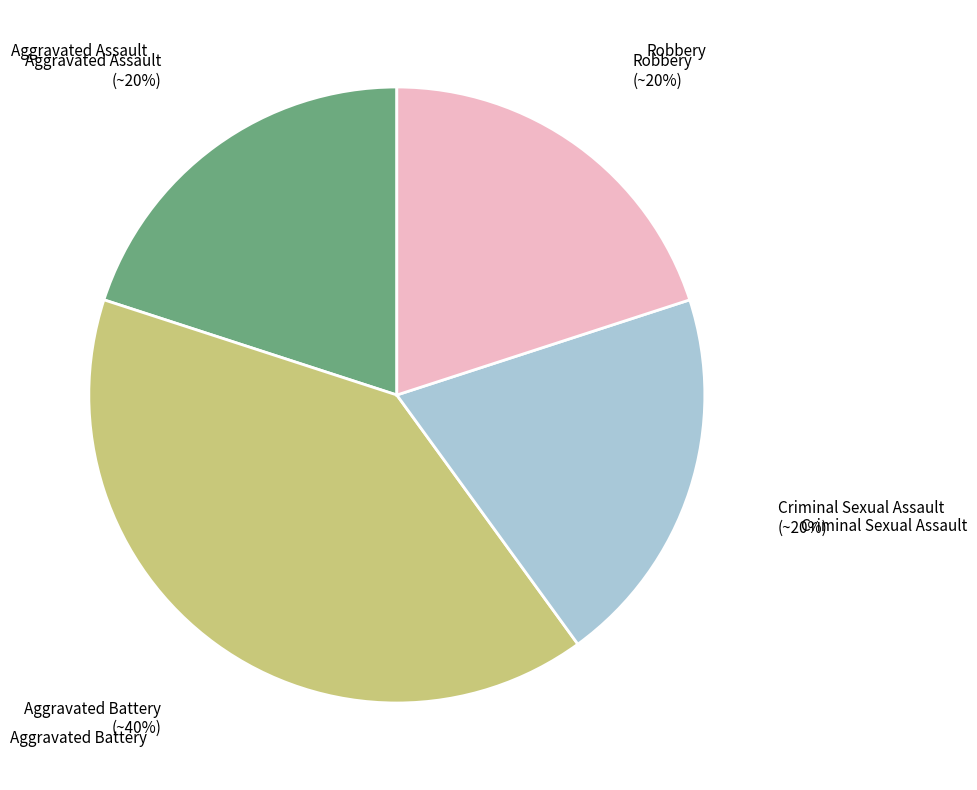

To the nearest percent, what is the difference between the largest and smallest slice percentages?

20%